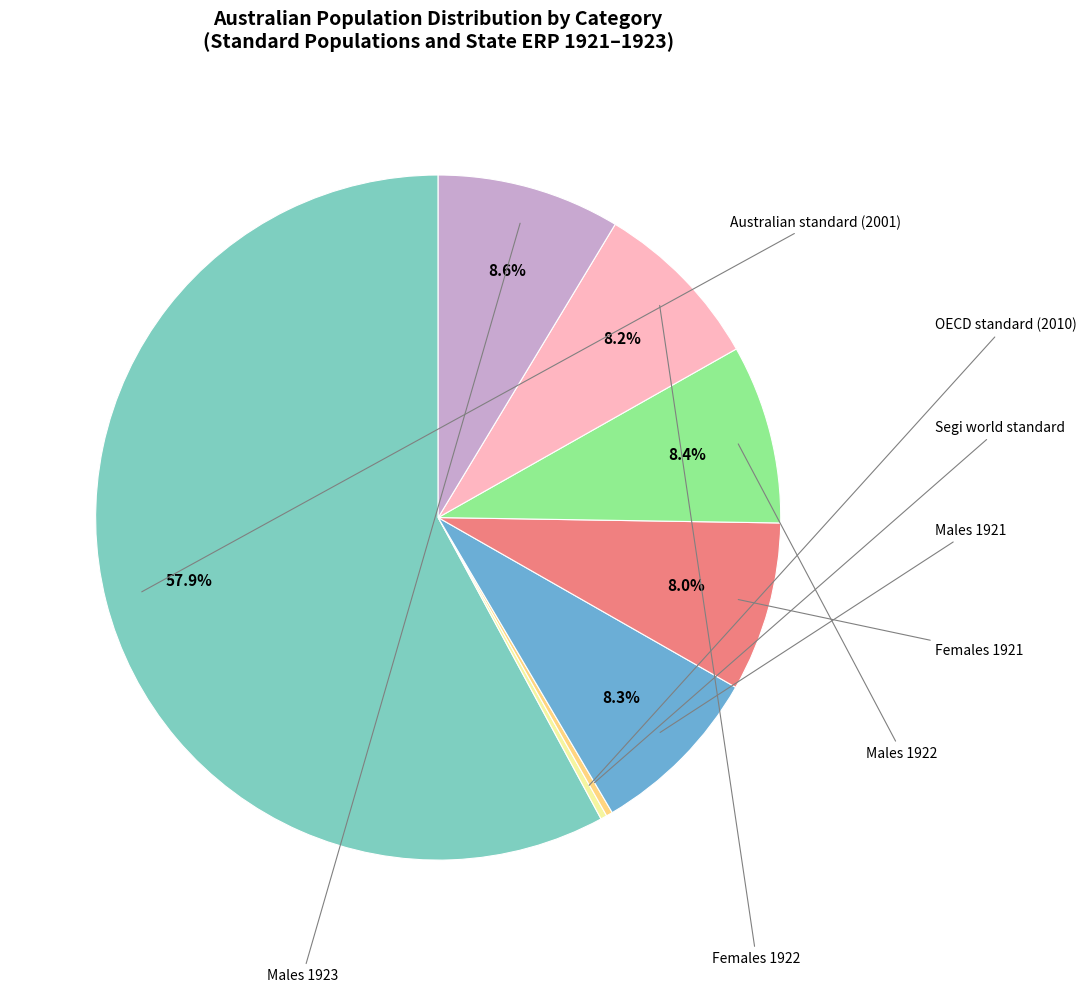

Is there a majority slice in this chart?

Yes